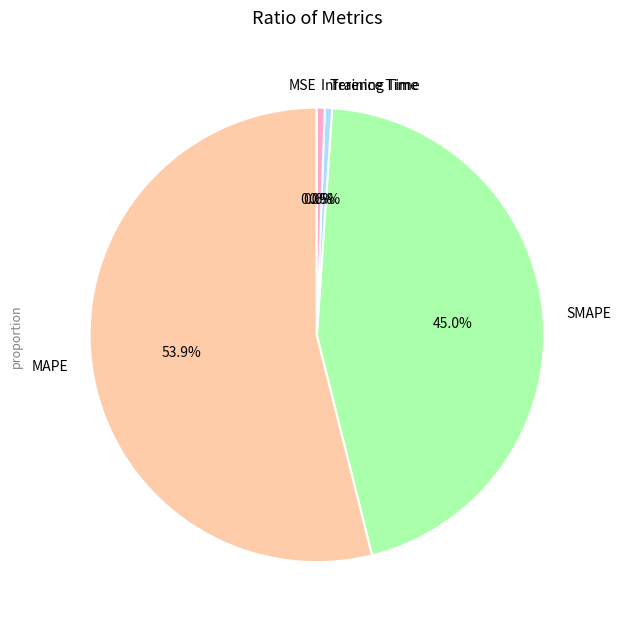

To the nearest percent, what is the combined percentage of SMAPE and MAPE?

99%